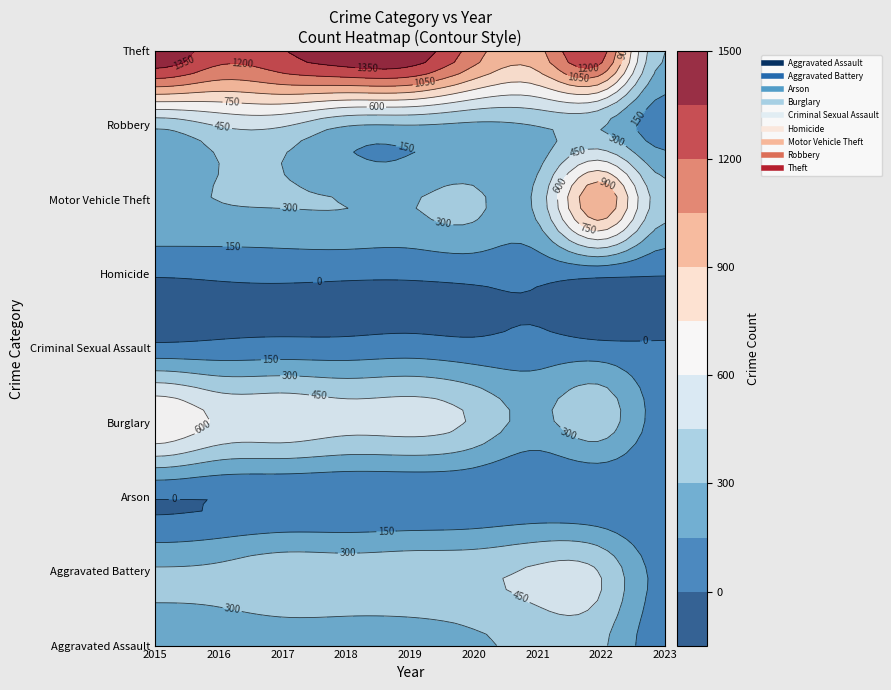

Rank the series by their maximum value, from lowest to highest.

Arson, Homicide, Criminal Sexual Assault, Aggravated Assault, Robbery, Aggravated Battery, Burglary, Motor Vehicle Theft, Theft